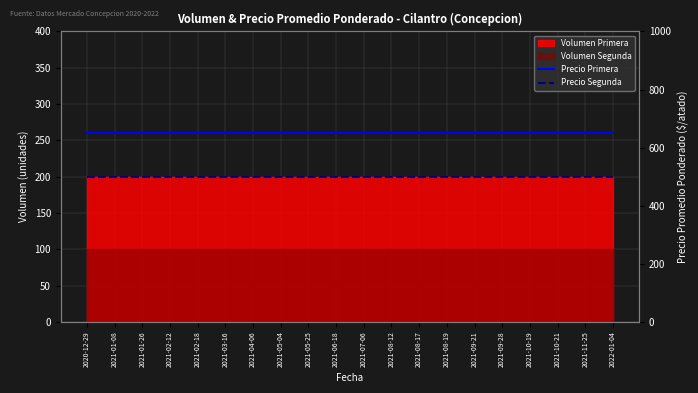

What is the label of the 11th point from the left?

2021-07-06